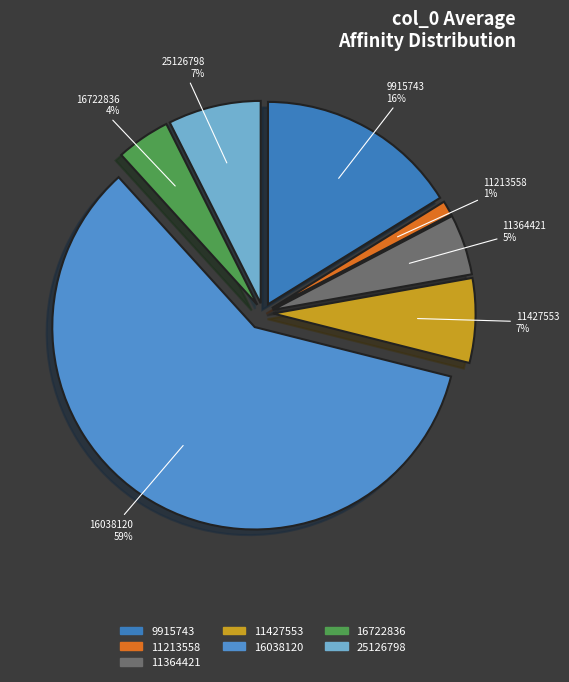

What percentage do 11364421 and 9915743 together represent?

21.0%